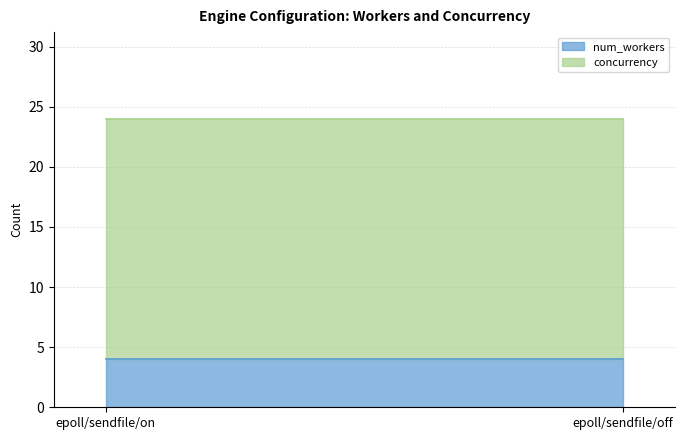

Rank the categories by concurrency value from highest to lowest.

epoll/sendfile/on, epoll/sendfile/off